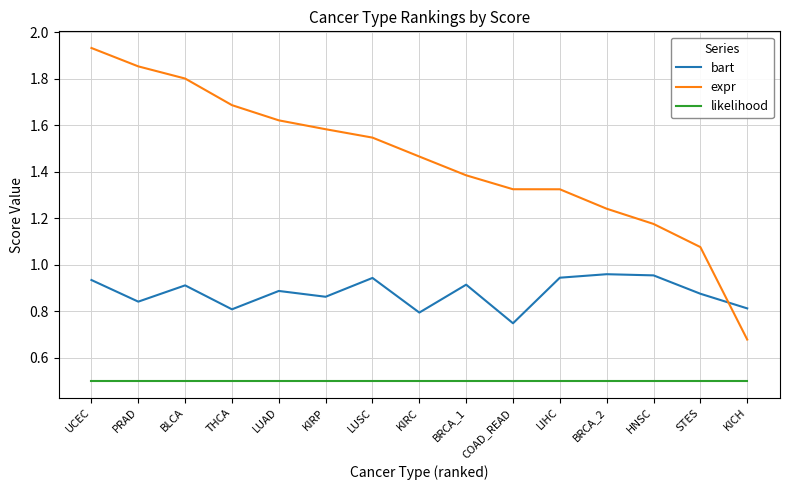

What is the difference between the expr values at COAD_READ and LUAD?

0.3